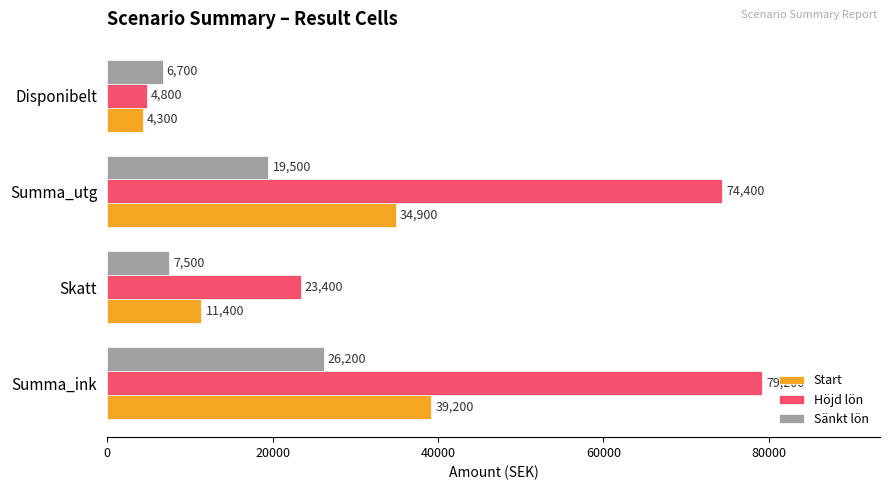

How many data points does each series have?

4